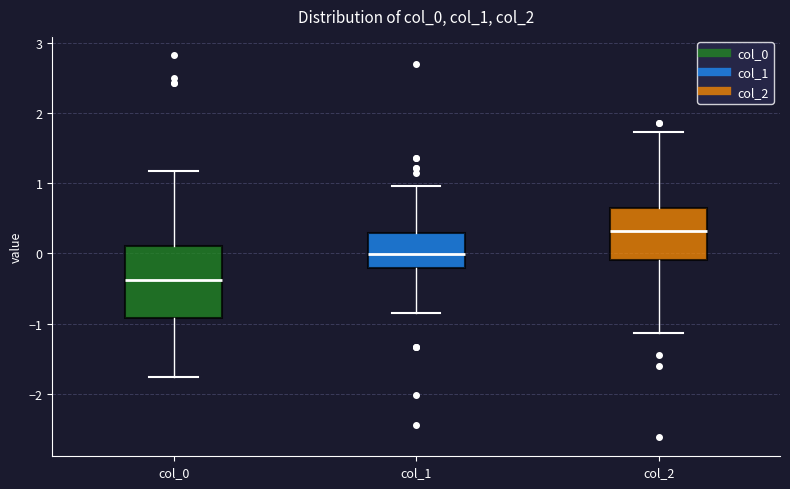

Which box is the tallest, from its lower edge to its upper edge?

col_0